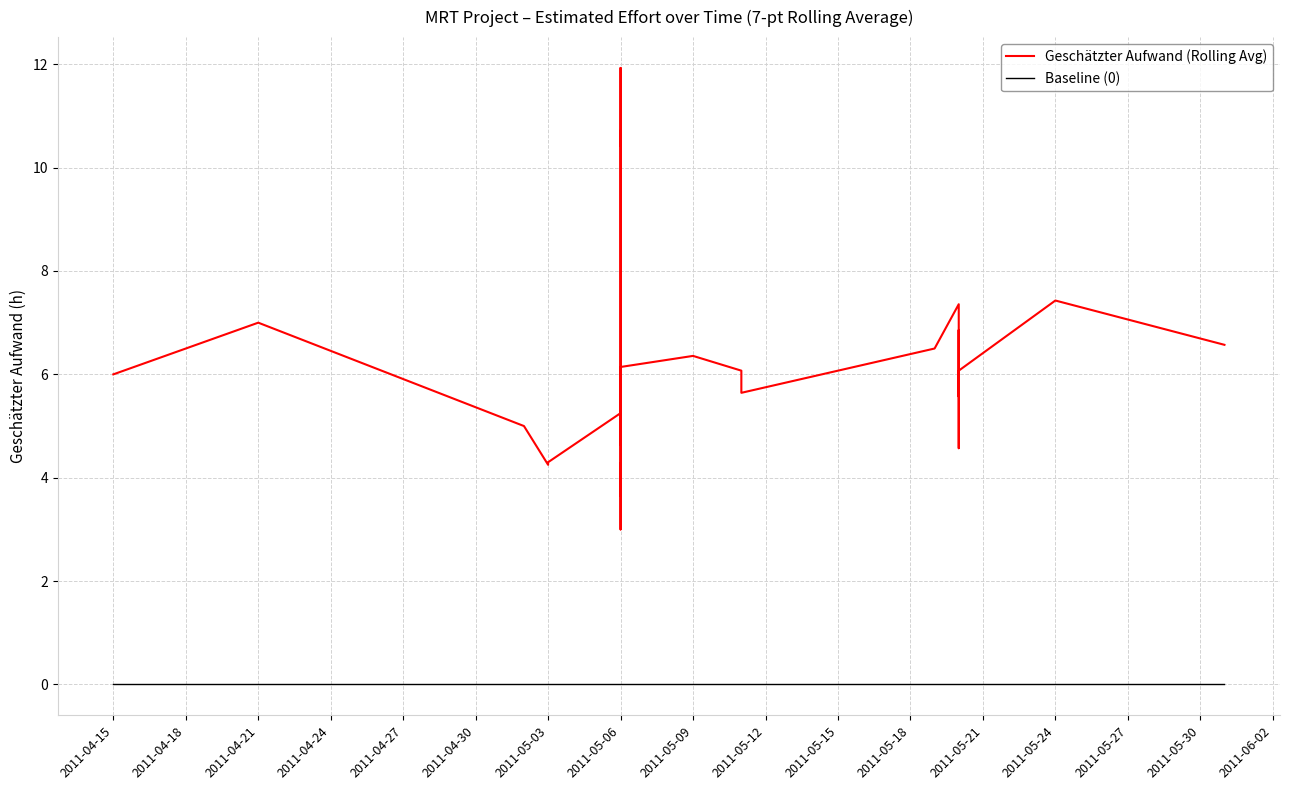

How many series are shown in this chart?

2